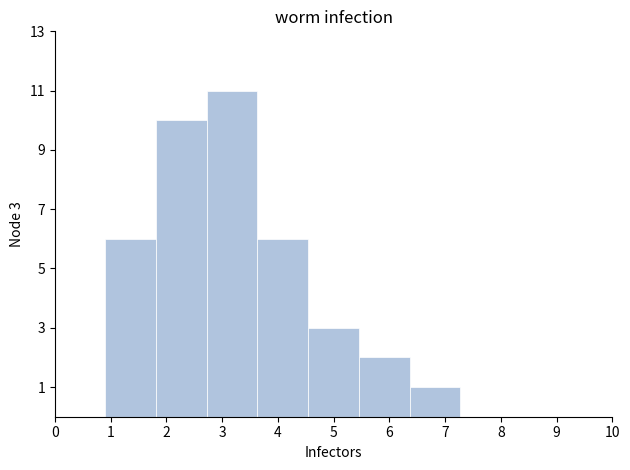

Which range on the x-axis has the tallest bar?

2.7 to 3.6